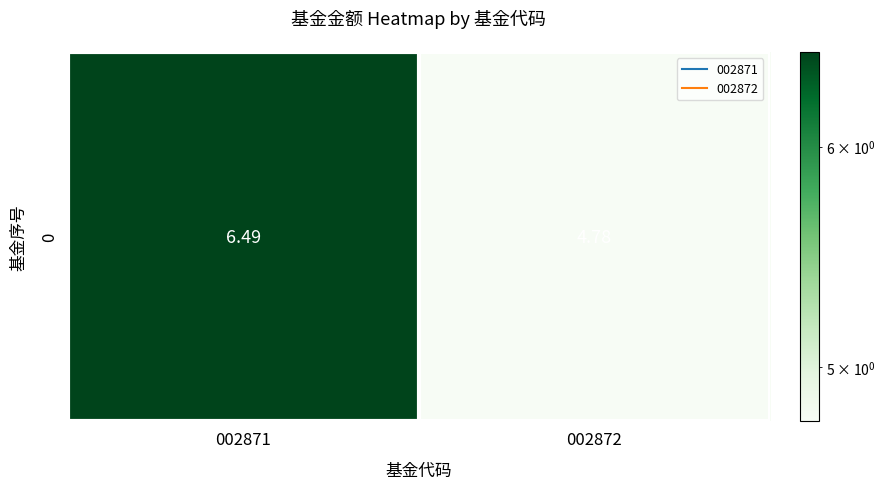

Read the value at 002871.

6.5